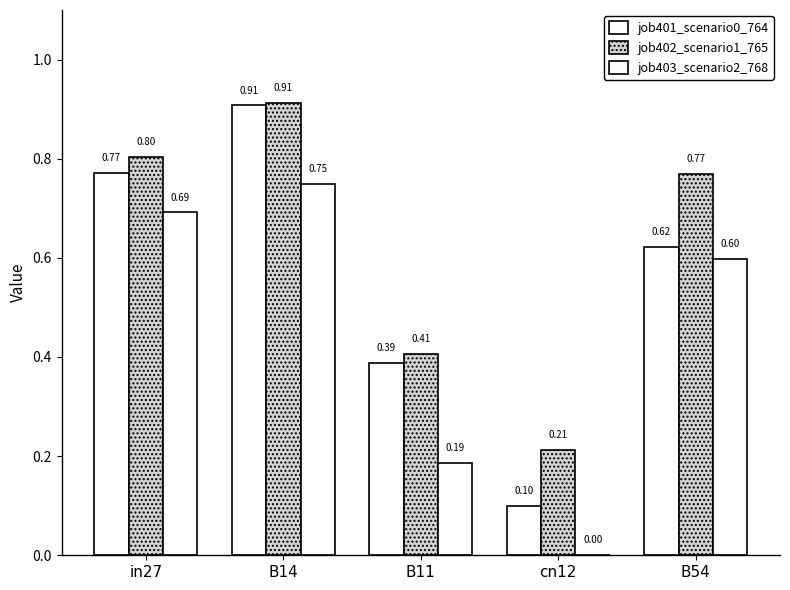

Rank the series by their maximum value, from lowest to highest.

job403_scenario2_768, job401_scenario0_764, job402_scenario1_765